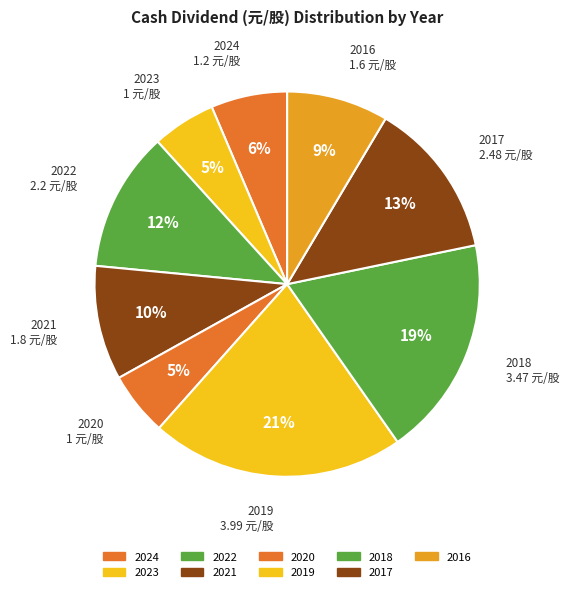

Which slice is the largest?

2019